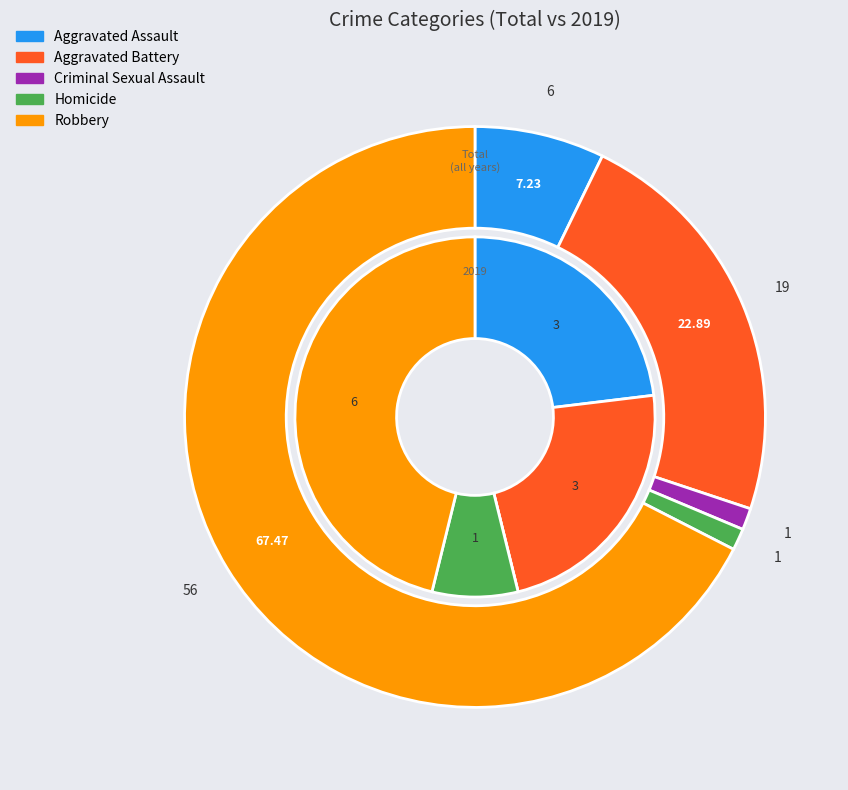

Rank the series by their maximum value, from lowest to highest.

values_2019, values_total